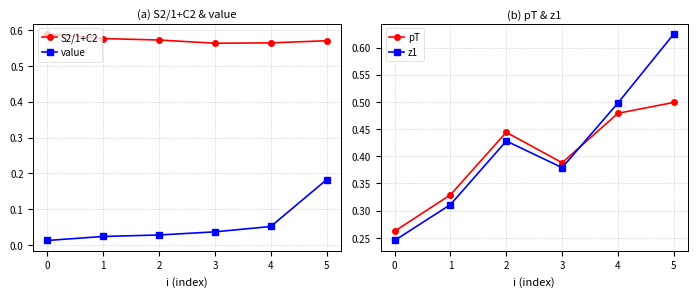

What is the value of the z1 point at the 1st from the left?

0.2